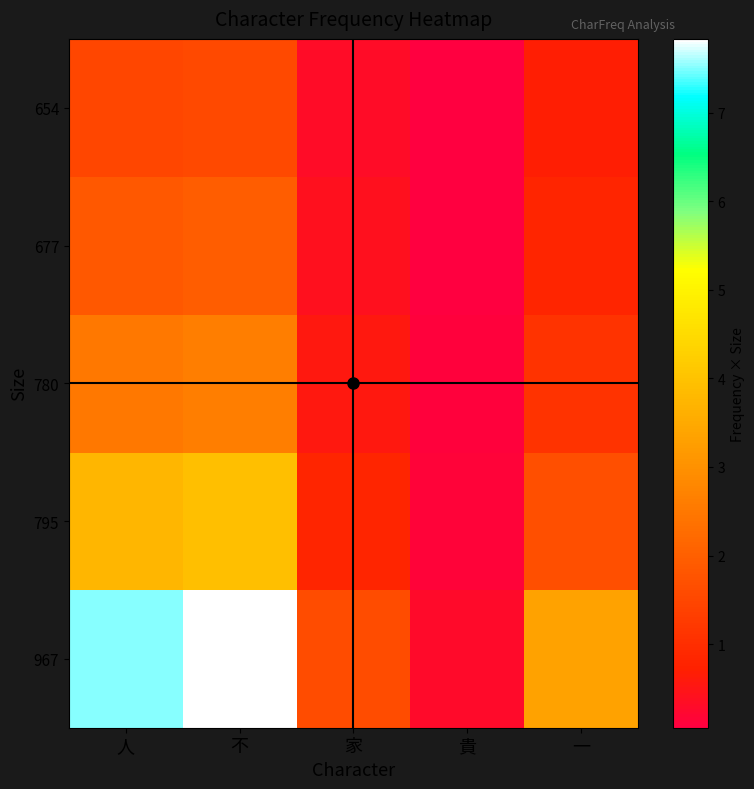

Which label corresponds to the largest value in the chart?

不